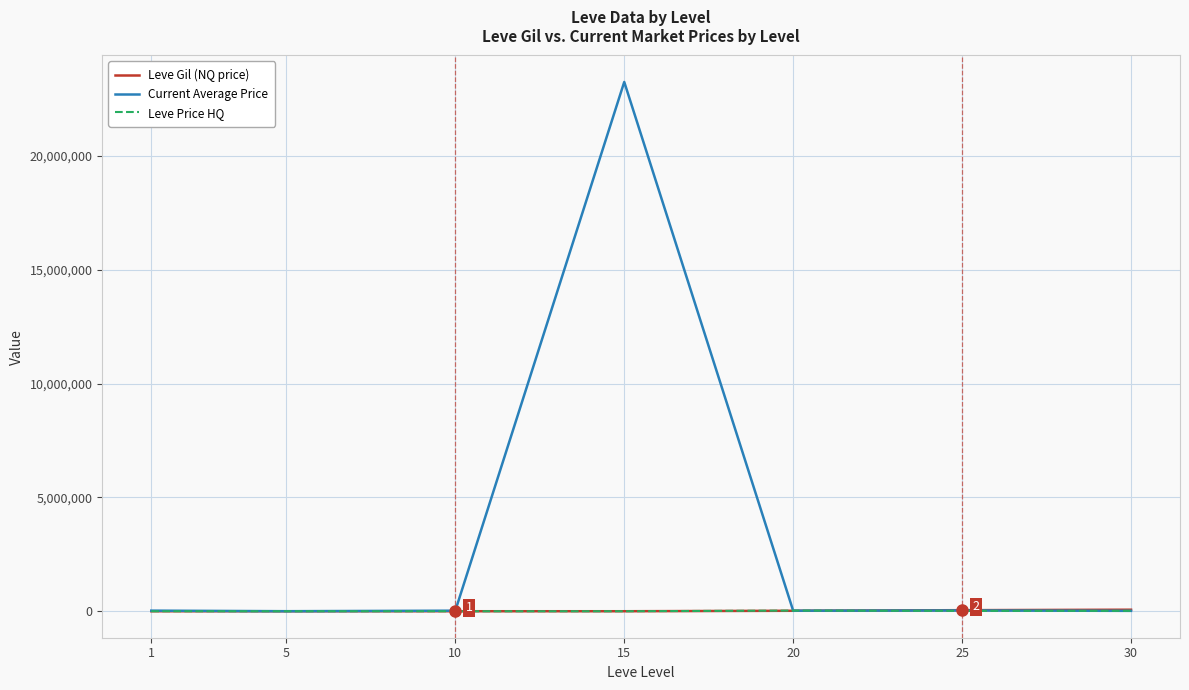

What is the difference between the Leve Gil (NQ price) values at 1 and 25?

47040